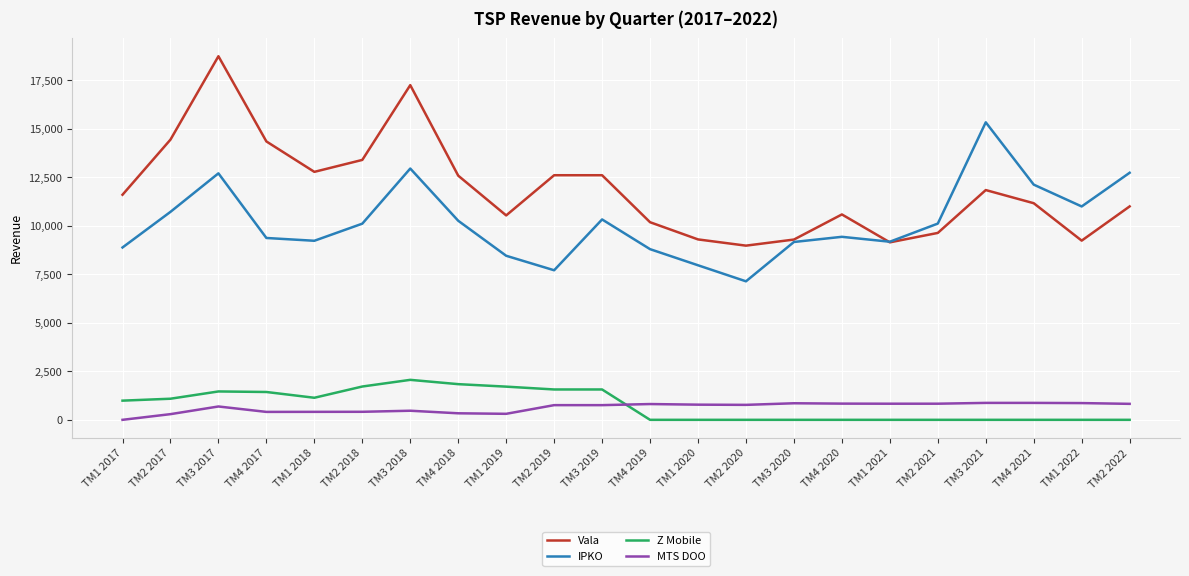

Is it true that Z Mobile equals 1711.0 at TM1 2019?

True